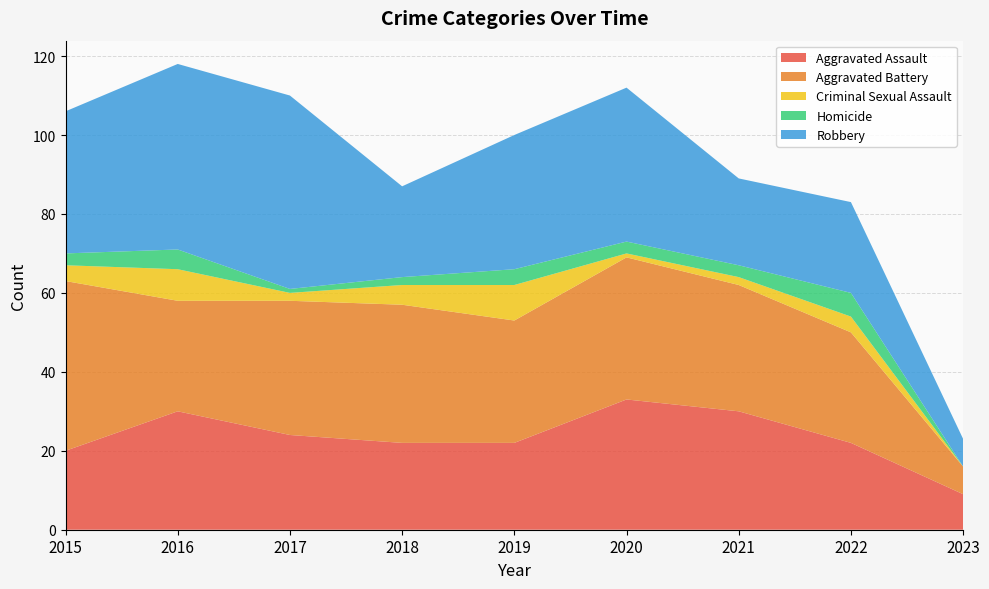

Reading left to right, extract all data points from this chart.

Aggravated Assault: 2015=20	2016=30	2017=24	2018=22	2019=22	2020=33	2021=30	2022=22	2023=9
Aggravated Battery: 2015=43	2016=28	2017=34	2018=35	2019=31	2020=36	2021=32	2022=28	2023=7
Criminal Sexual Assault: 2015=4	2016=8	2017=2	2018=5	2019=9	2020=1	2021=2	2022=4	2023=0
Homicide: 2015=3	2016=5	2017=1	2018=2	2019=4	2020=3	2021=3	2022=6	2023=0
Robbery: 2015=36	2016=47	2017=49	2018=23	2019=34	2020=39	2021=22	2022=23	2023=7